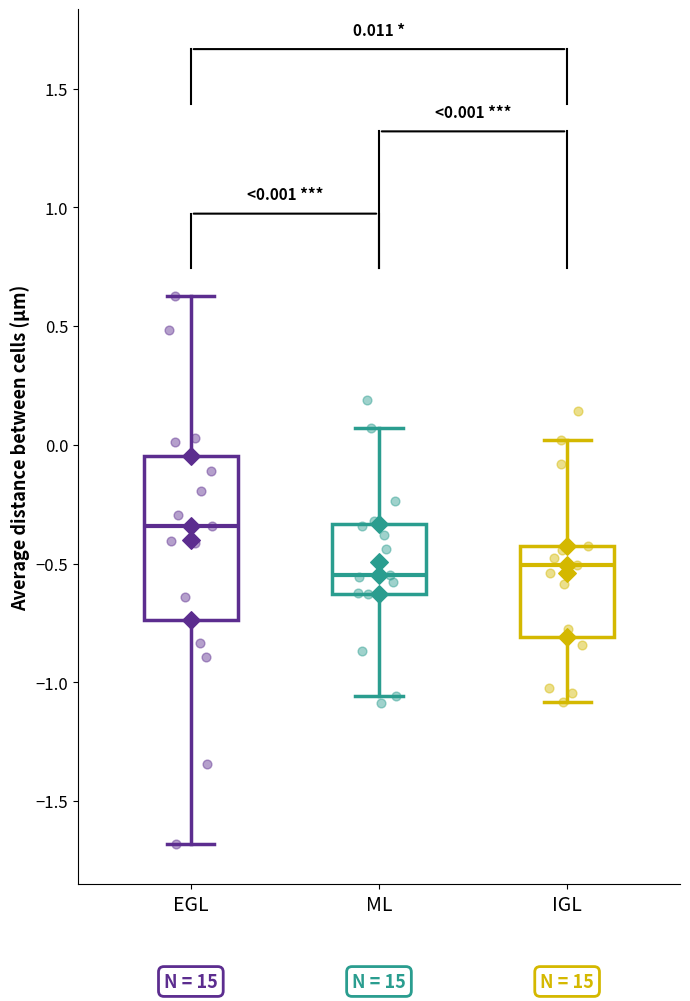

Which box's median line is the highest?

EGL